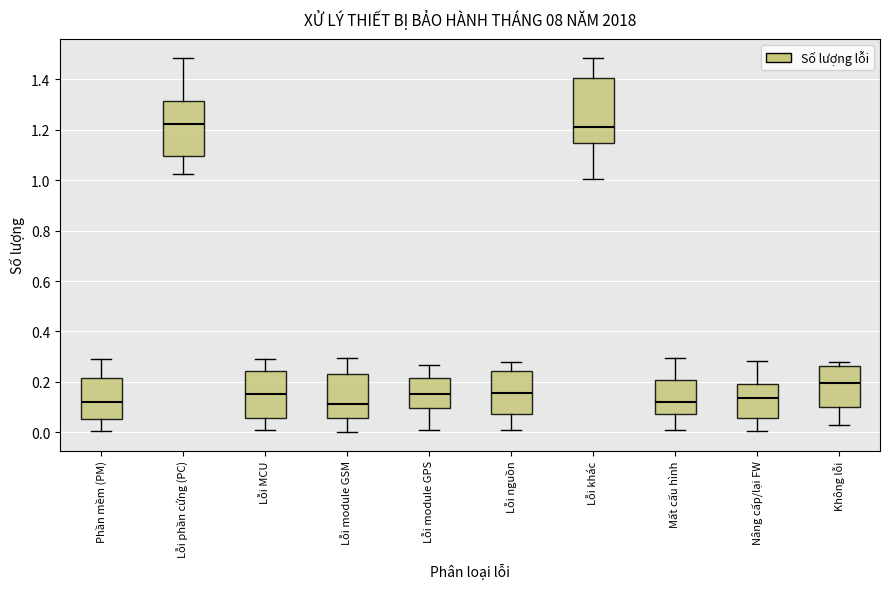

Reading left to right, read every box against the y-axis: the position of its median line, the range the box covers, and the ends of its whiskers. The values are not printed on the chart, so give them approximately, as read against the axis.

Phần mềm (PM): median 0.12, box 0.06 to 0.22, whiskers 0.00 to 0.30
Lỗi phần cứng (PC): median 1.22, box 1.10 to 1.32, whiskers 1.02 to 1.48
Lỗi MCU: median 0.16, box 0.06 to 0.24, whiskers 0.02 to 0.30
Lỗi module GSM: median 0.12, box 0.06 to 0.24, whiskers 0.00 to 0.30
Lỗi module GPS: median 0.16, box 0.10 to 0.22, whiskers 0.00 to 0.26
Lỗi nguồn: median 0.16, box 0.08 to 0.24, whiskers 0.00 to 0.28
Lỗi khác: median 1.22, box 1.14 to 1.40, whiskers 1.00 to 1.48
Mất cấu hình: median 0.12, box 0.08 to 0.20, whiskers 0.02 to 0.30
Nâng cấp/lại FW: median 0.14, box 0.06 to 0.20, whiskers 0.00 to 0.28
Không lỗi: median 0.20, box 0.10 to 0.26, whiskers 0.02 to 0.28